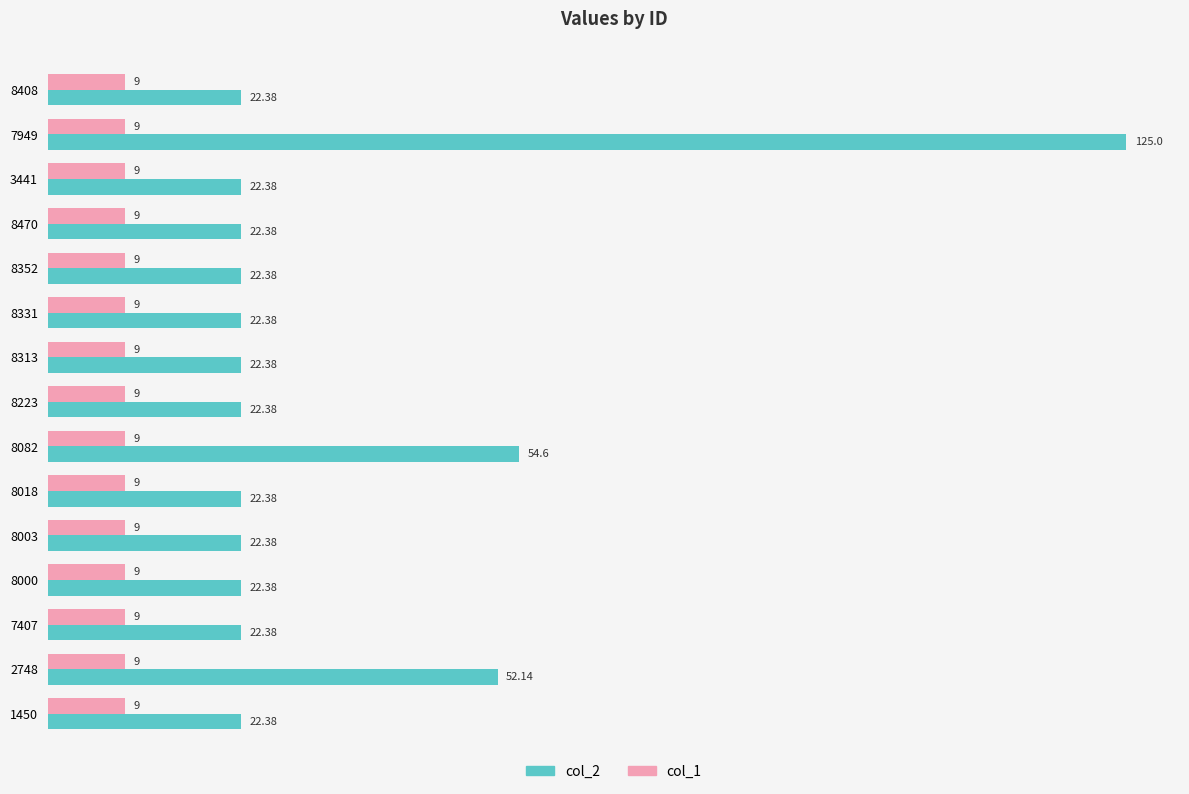

What is the difference between the highest and lowest values at 7949?

116.0